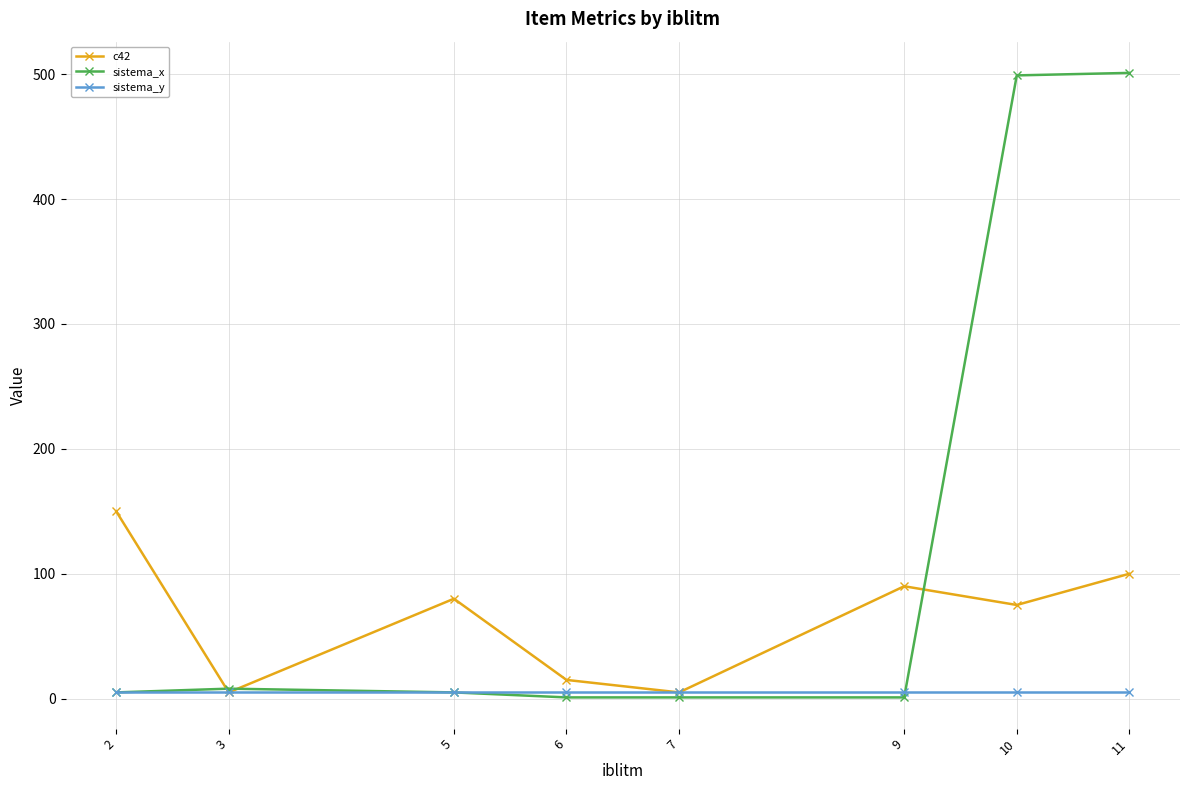

True or false: sistema_y has a value of 5 at 11.

True